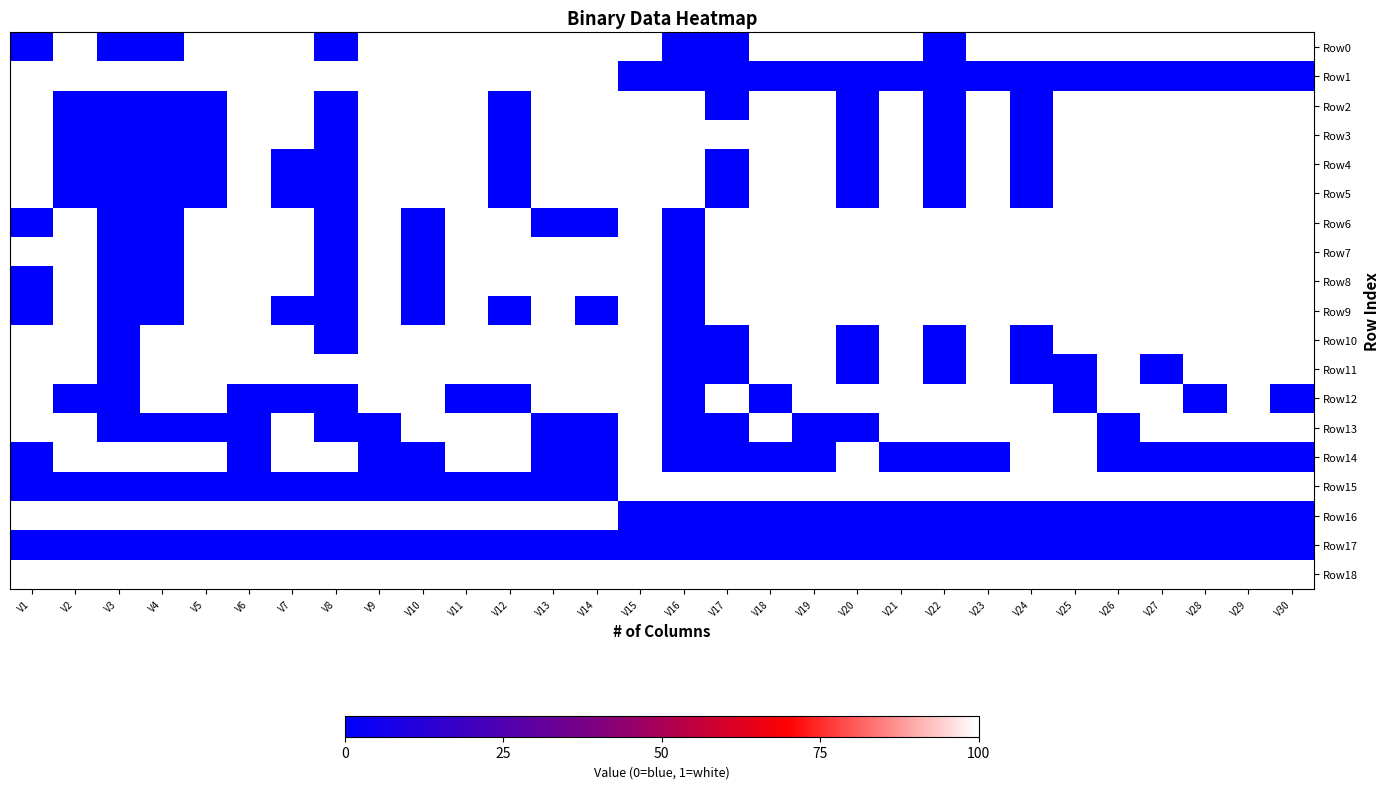

At which category does the chart reach its peak across all series?

V2